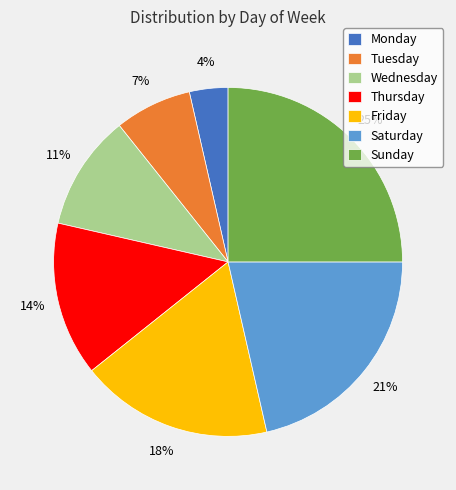

How many segments does this pie chart have?

7